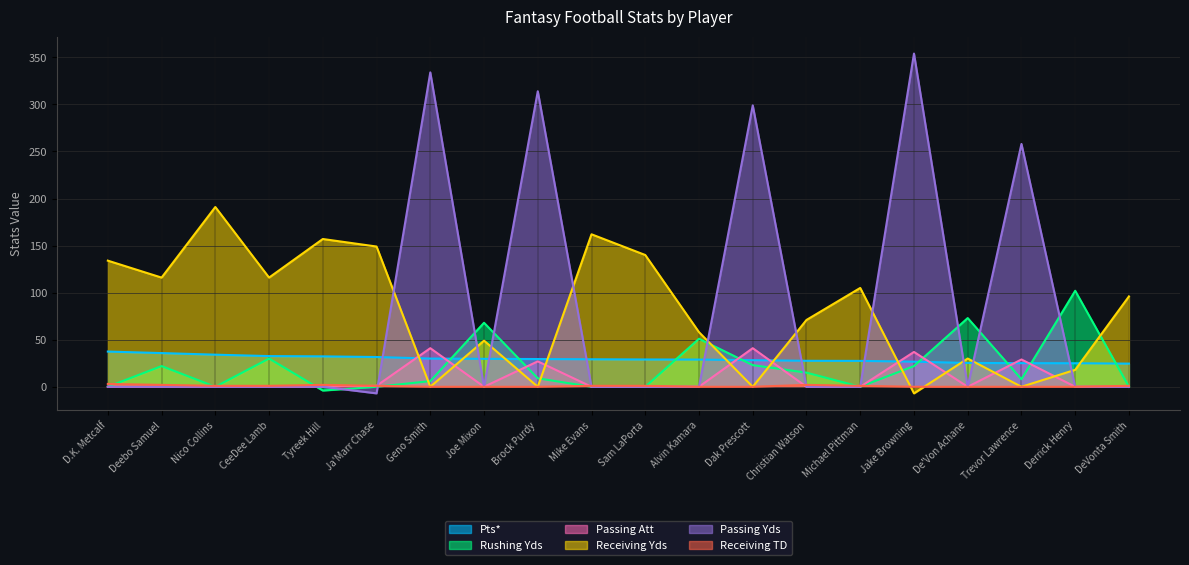

What is the label of the 6th point from the right?

Michael Pittman